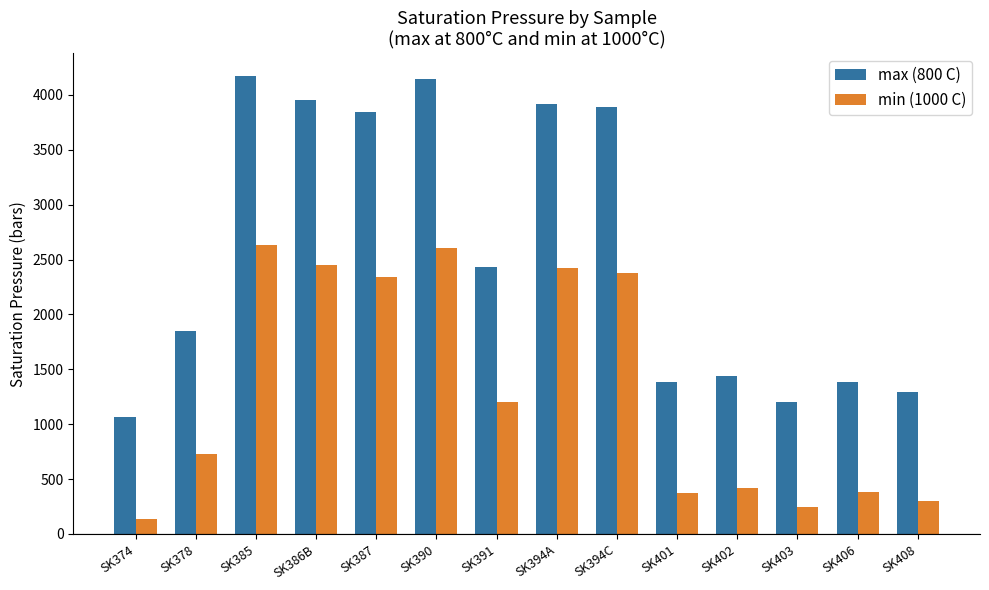

Is it true that min (1000 C) equals 557.6 at SK394A?

False